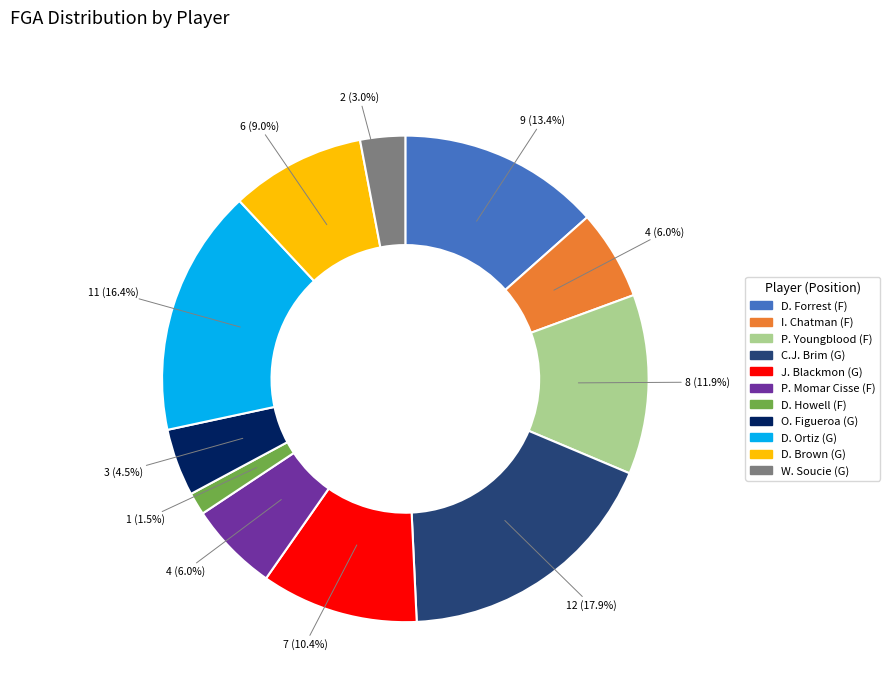

Between J. Blackmon (G) and I. Chatman (F), which is larger?

J. Blackmon (G)